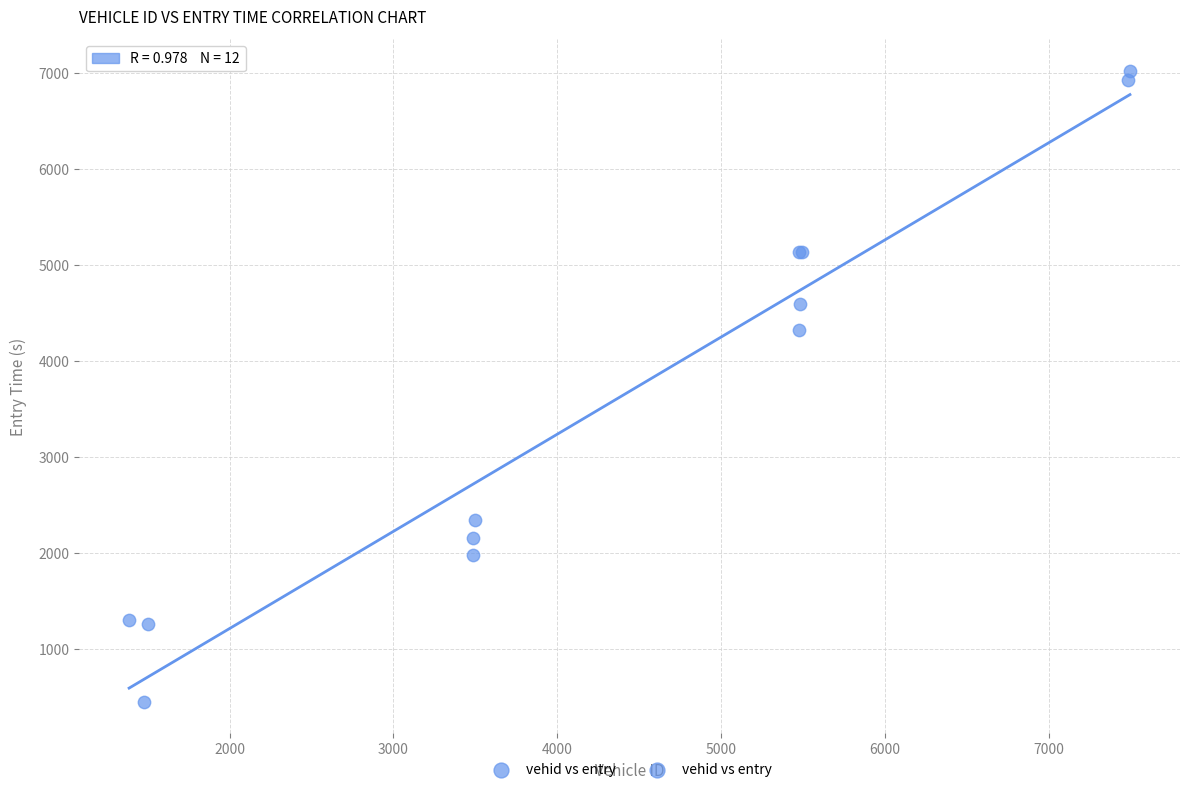

What Y value in the scatter plot is closest to 3738?

4323.8